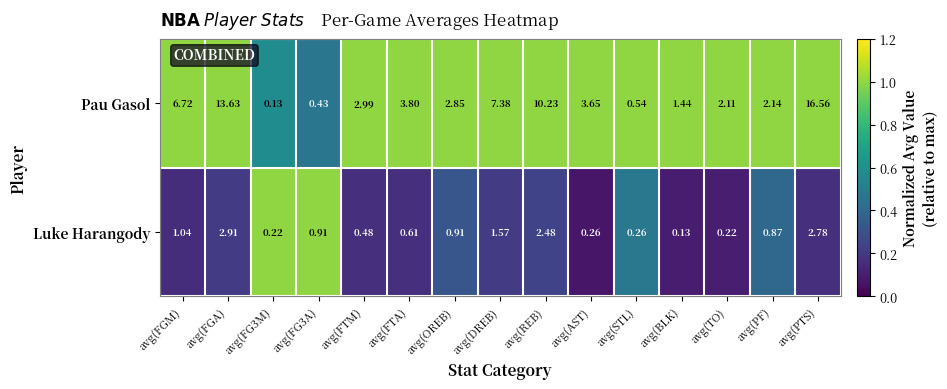

Rank the series by their average value, from lowest to highest.

Luke Harangody, Pau Gasol